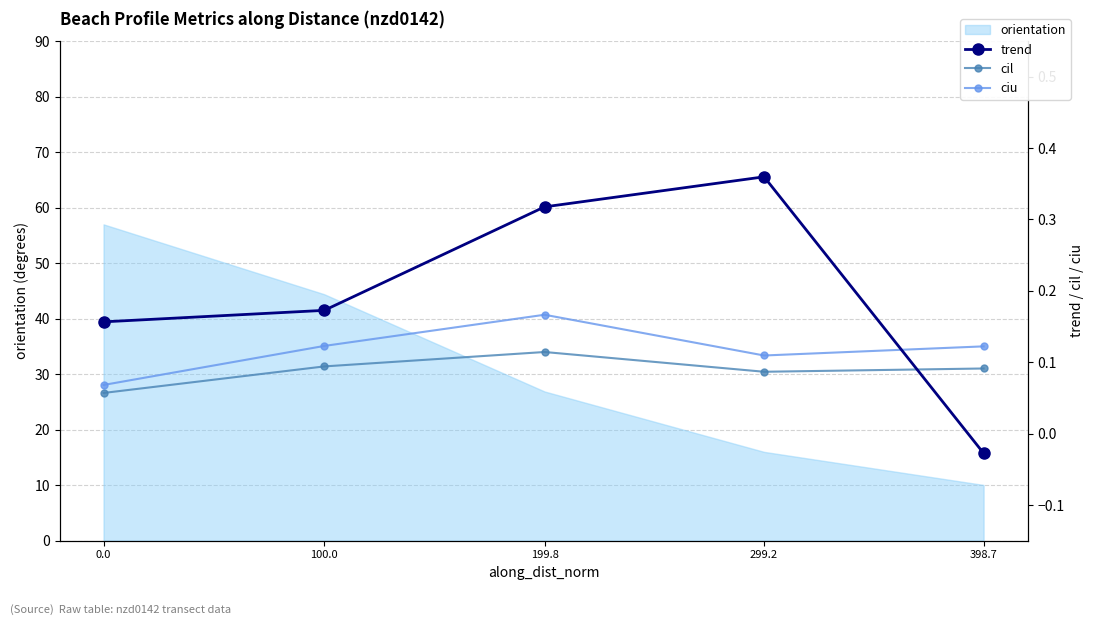

What is the sum of the ciu values at 299.2 and 100.0?

0.2